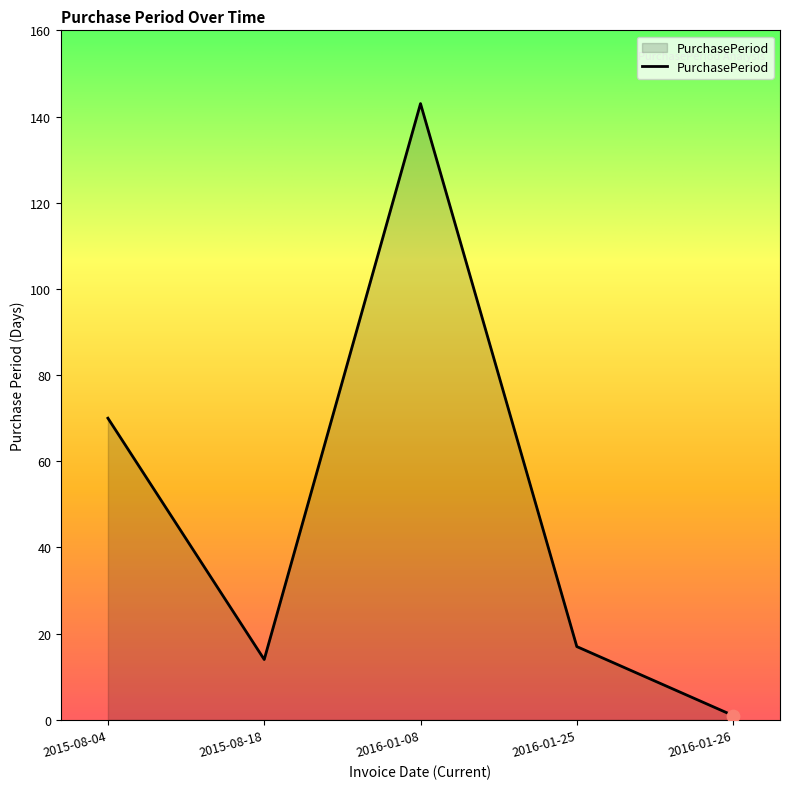

What is the ratio of the value at 2016-01-08 to the value at 2015-08-04?

2.0